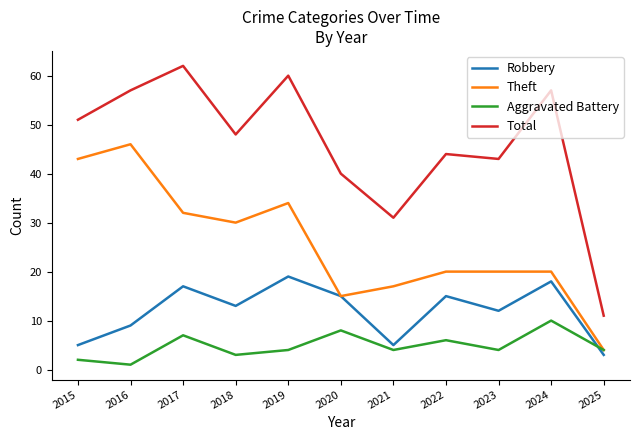

What is the difference between the maximum and second lowest values in the Total series?

31